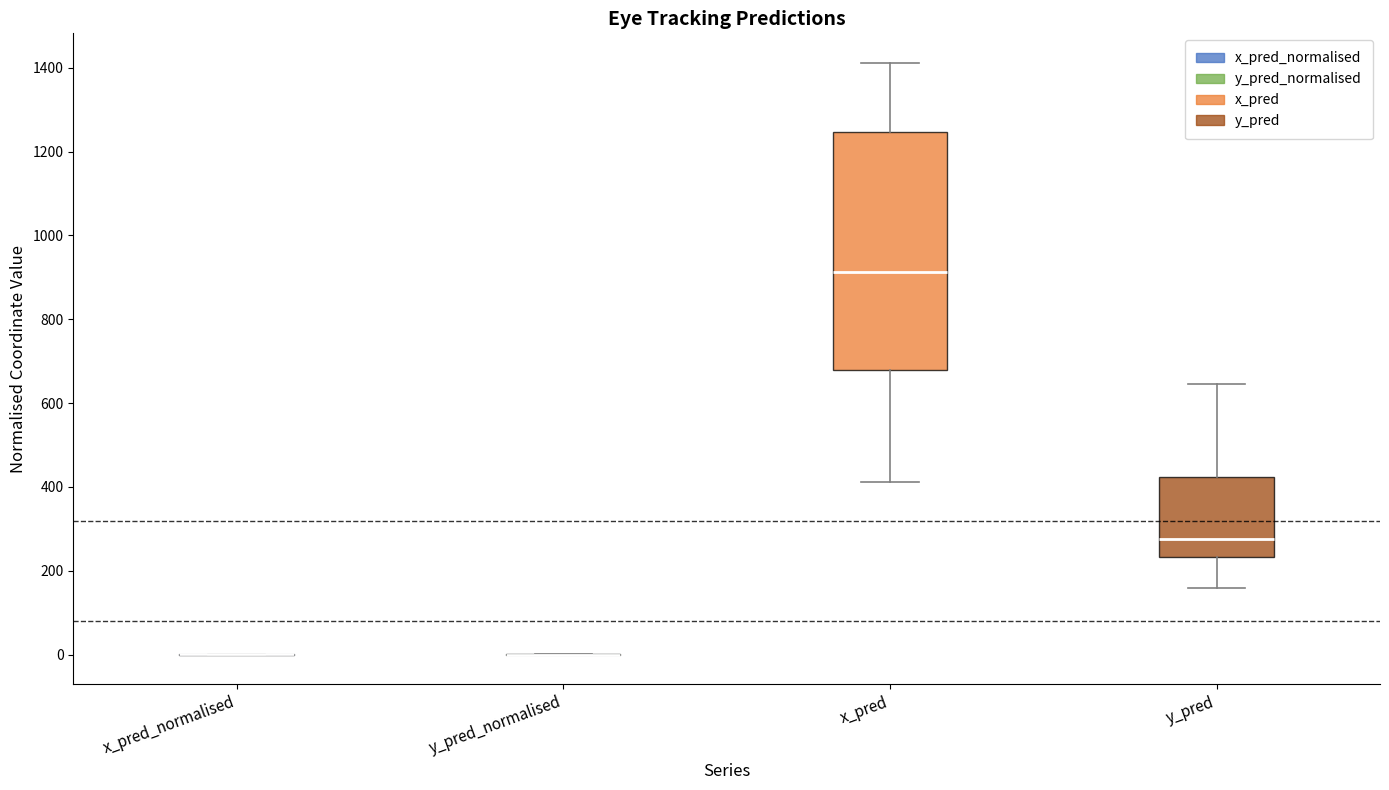

Reading left to right, transcribe this box plot: for each box, give where its median line is, the range the box spans, and where its two whiskers end, as read against the y-axis. The values are not printed on the chart, so give them approximately, as read against the axis.

x_pred_normalised: box collapsed to a line at 0, whiskers 0 to 0
y_pred_normalised: box collapsed to a line at 0, whiskers 0 to 0
x_pred: median 920, box 680 to 1240, whiskers 420 to 1420
y_pred: median 280, box 240 to 420, whiskers 160 to 640